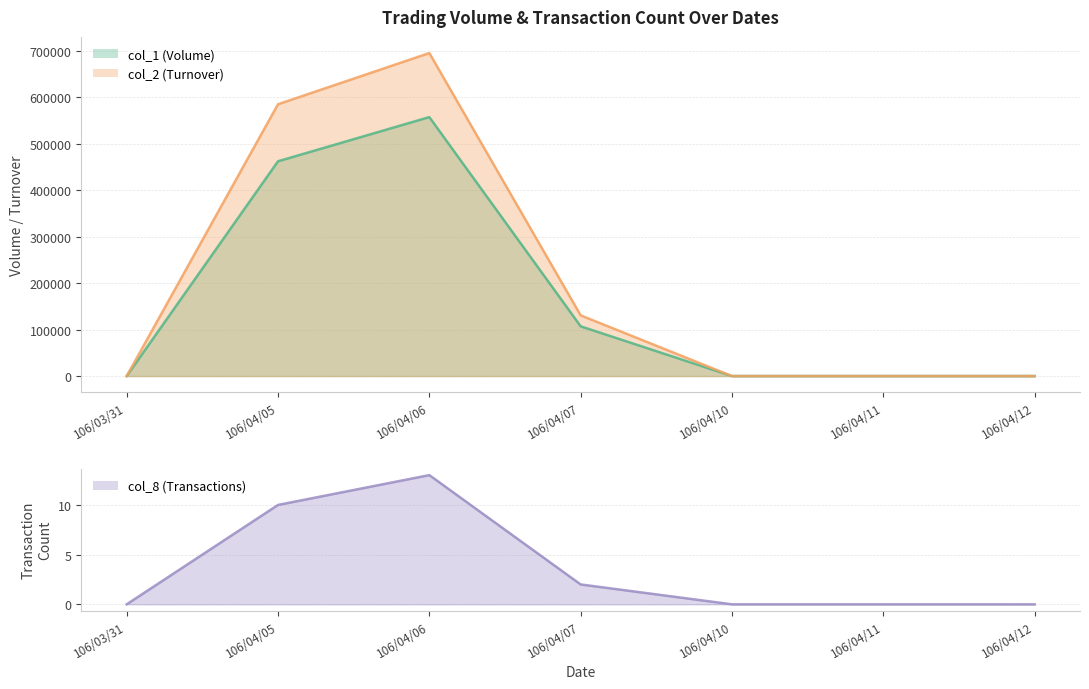

How many interior local peaks does the col_1 series have?

1